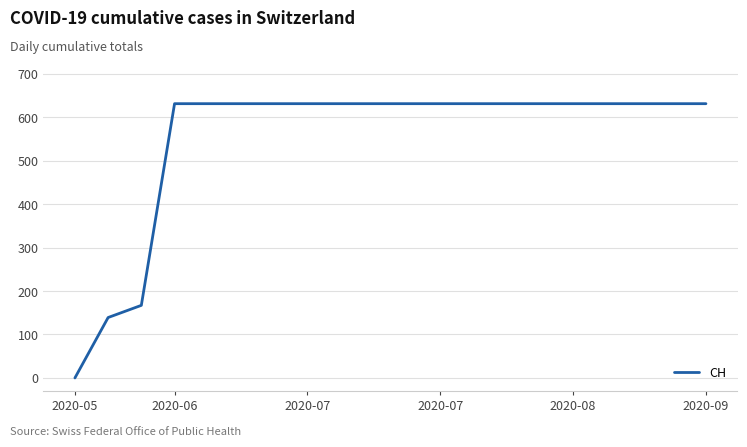

What is the difference between the maximum and minimum values?

631